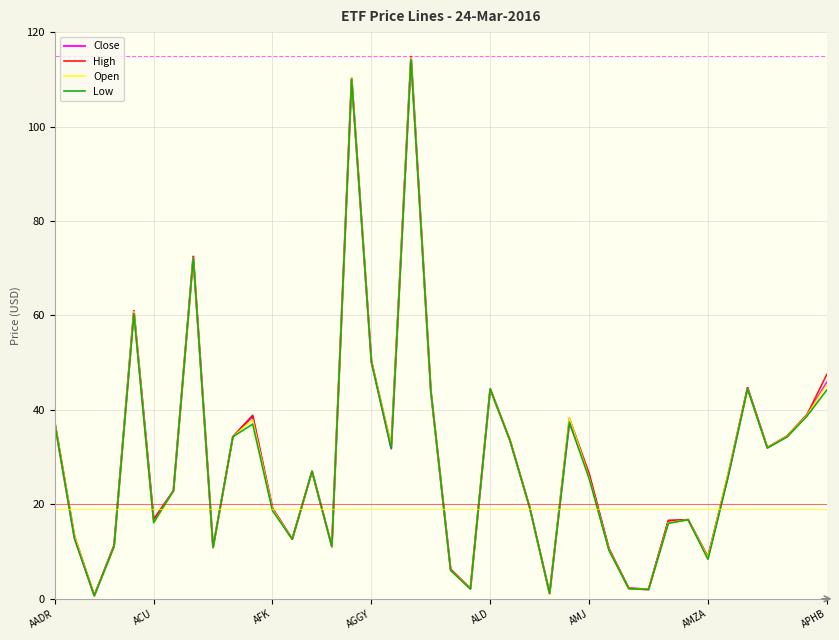

How many series are shown in this chart?

4